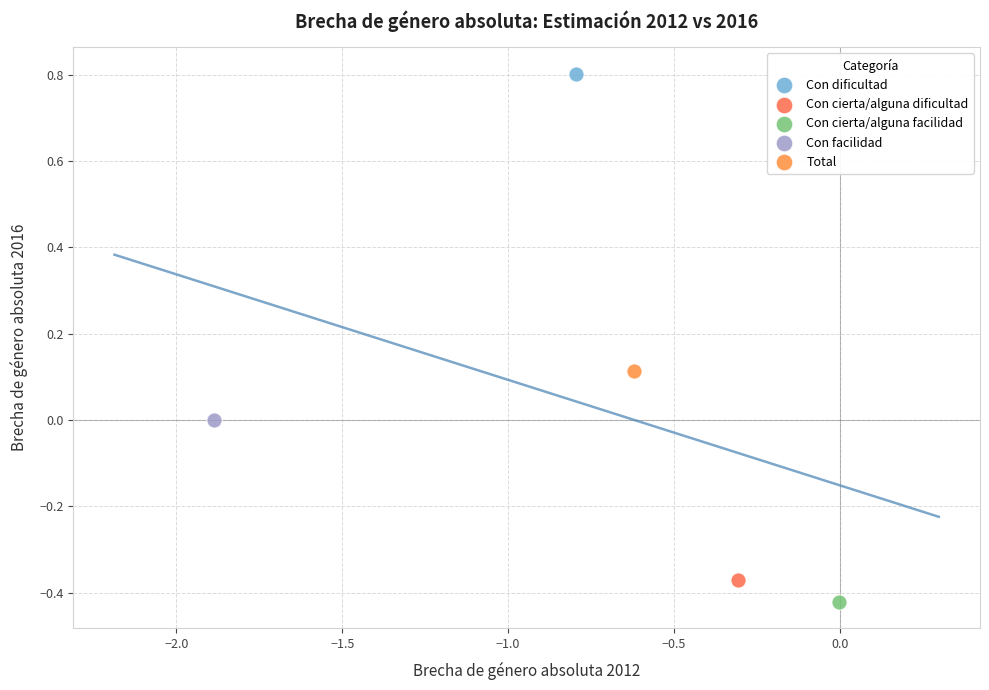

What are all the series names shown in the legend?

Con dificultad, Con cierta/alguna dificultad, Con cierta/alguna facilidad, Con facilidad, Total